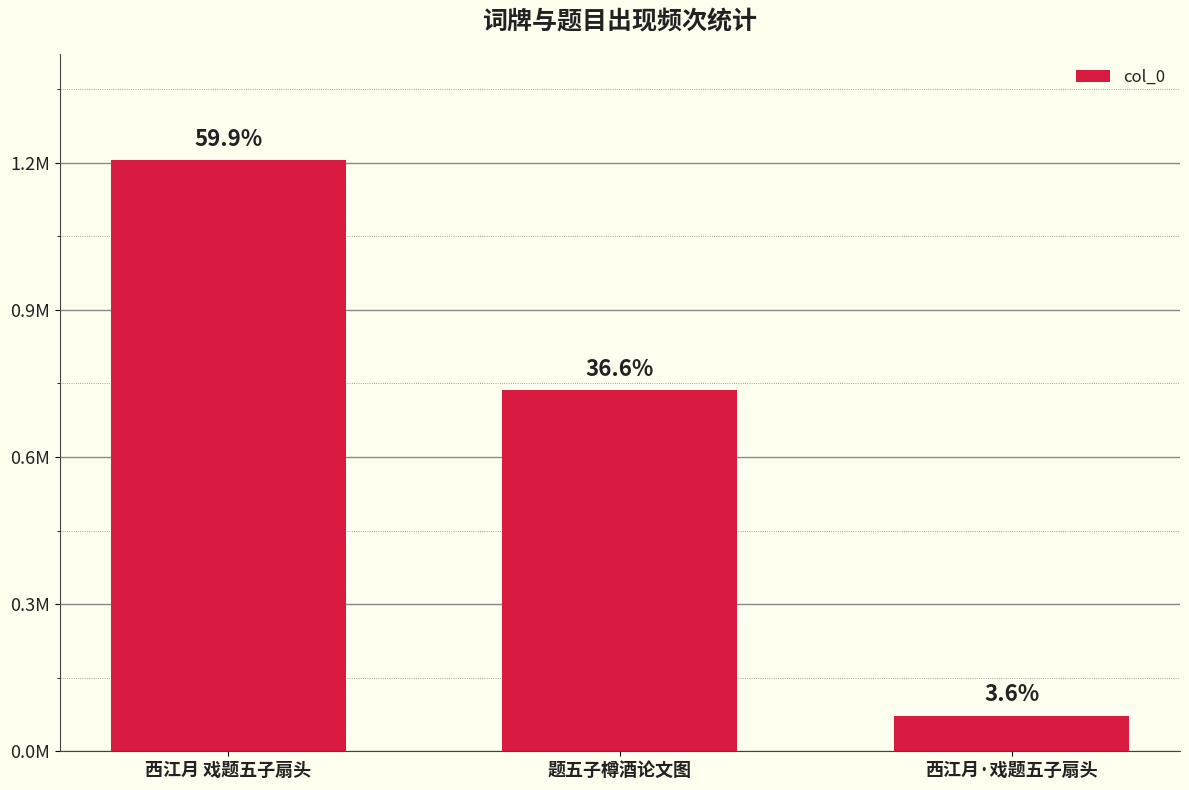

Does the chart contain any negative values?

No